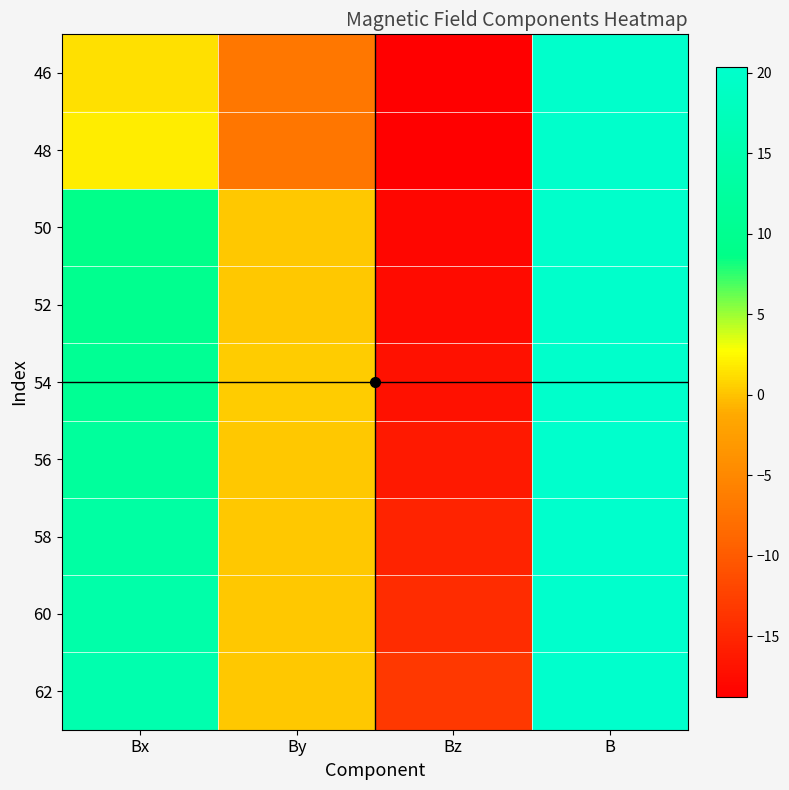

Which has a higher value, Bz or Bx?

Bx